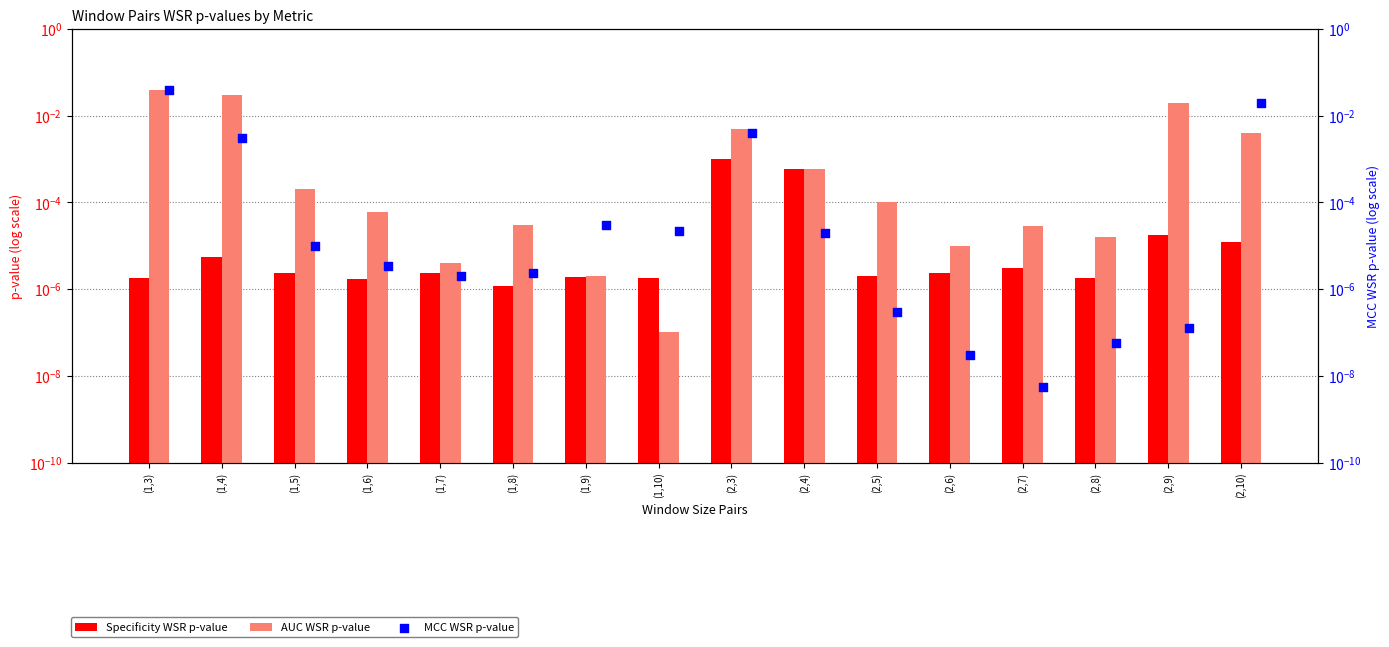

Which series reaches the minimum Y coordinate?

MCC WSR p-value